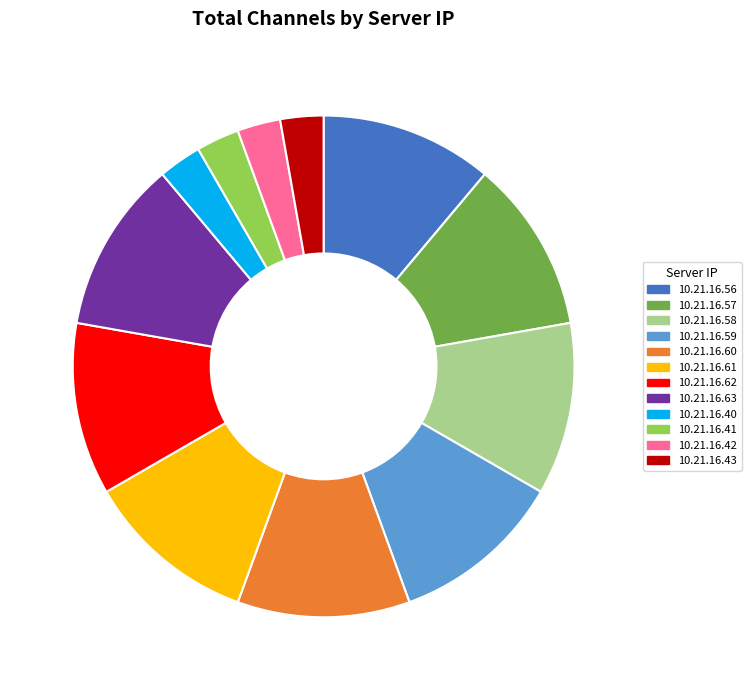

Is it true that 10.21.16.61 is 21% of the pie?

False